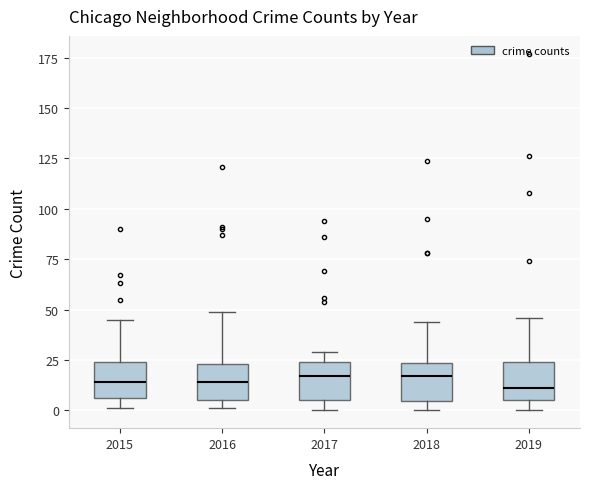

Reading left to right, read every box against the y-axis: the position of its median line, the range the box covers, and the ends of its whiskers. The values are not printed on the chart, so give them approximately, as read against the axis.

2015: median 15, box 5 to 25, whiskers 0 to 45
2016: median 15, box 5 to 25, whiskers 0 to 50
2017: median 15, box 5 to 25, whiskers 0 to 30
2018: median 15, box 5 to 25, whiskers 0 to 45
2019: median 10, box 5 to 25, whiskers 0 to 45